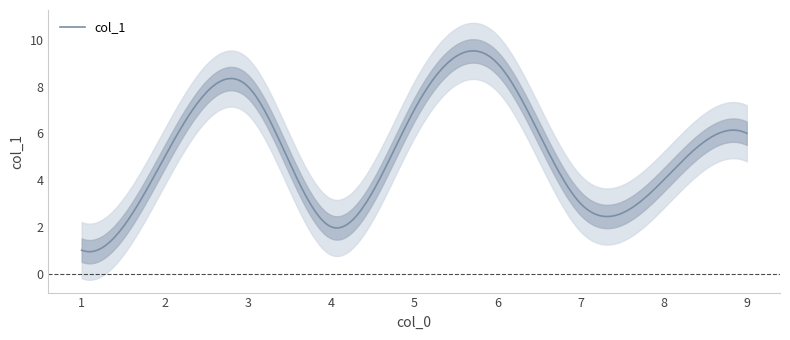

Is this an area chart (filled region under the line)?

No